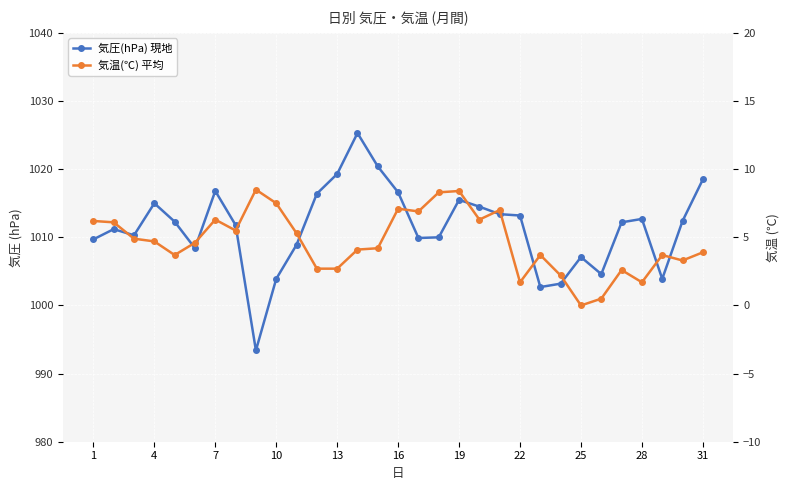

Reading right to left, what are all the values shown in this chart?

気圧(hPa) 現地: 1018.5	1012.4	1003.9	1012.7	1012.2	1004.6	1007.1	1003.2	1002.7	1013.2	1013.4	1014.5	1015.5	1010.0	1009.9	1016.6	1020.4	1025.3	1019.3	1016.4	1008.9	1003.9	993.4	1011.8	1016.8	1008.4	1012.3	1015.0	1010.3	1011.2	1009.7
気温(℃) 平均: 3.9	3.3	3.7	1.7	2.6	0.5	0.0	2.2	3.7	1.7	7.0	6.3	8.4	8.3	6.9	7.1	4.2	4.1	2.7	2.7	5.3	7.5	8.5	5.5	6.3	4.6	3.7	4.7	4.9	6.1	6.2